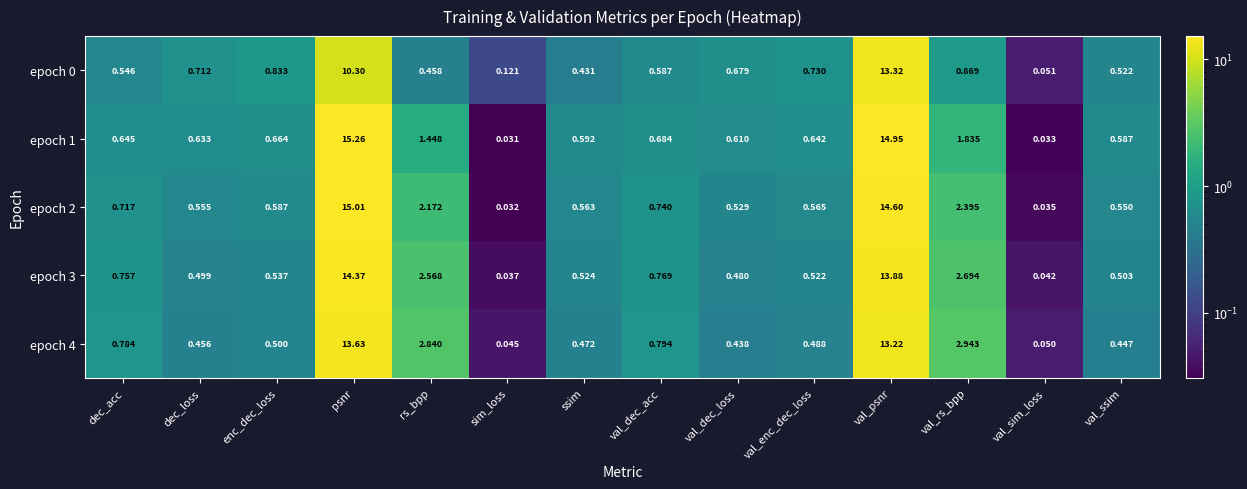

At which category is the sum across all series the highest?

val_psnr